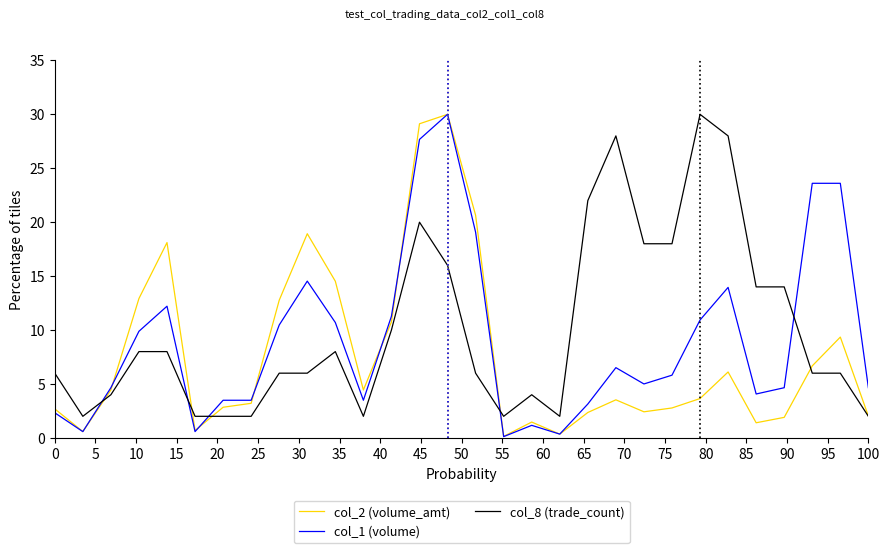

What is the highest value of the col_8 (trade_count) series?

30.0